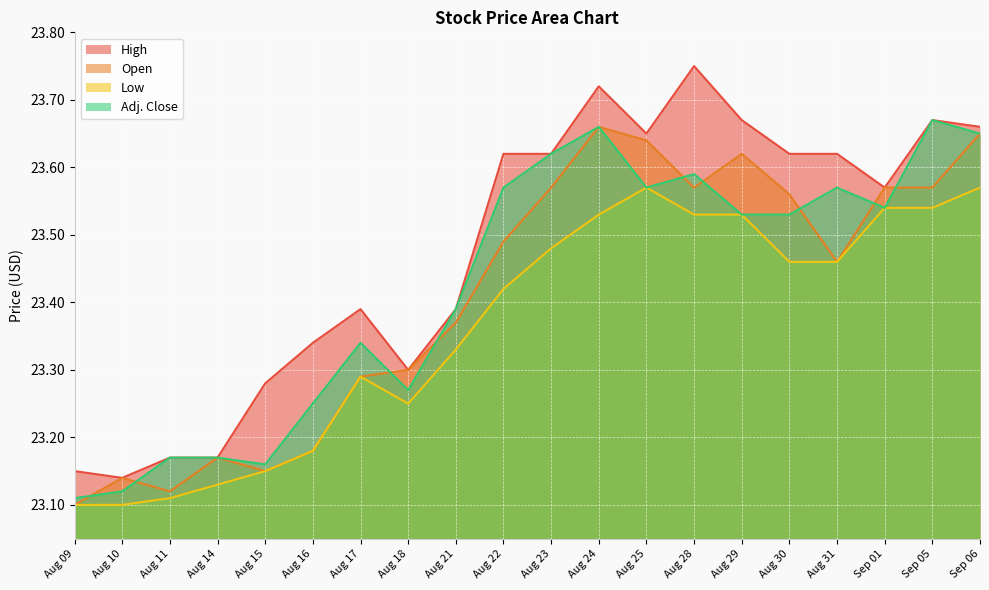

Reading right to left, transcribe all the data shown in this chart.

High: 23.7	23.7	23.6	23.6	23.6	23.7	23.8	23.6	23.7	23.6	23.6	23.4	23.3	23.4	23.3	23.3	23.2	23.2	23.1	23.1
Open: 23.6	23.6	23.6	23.5	23.6	23.6	23.6	23.6	23.7	23.6	23.5	23.4	23.3	23.3	23.2	23.1	23.2	23.1	23.1	23.1
Low: 23.6	23.5	23.5	23.5	23.5	23.5	23.5	23.6	23.5	23.5	23.4	23.3	23.2	23.3	23.2	23.1	23.1	23.1	23.1	23.1
Adj. Close: 23.6	23.7	23.5	23.6	23.5	23.5	23.6	23.6	23.7	23.6	23.6	23.4	23.3	23.3	23.2	23.2	23.2	23.2	23.1	23.1